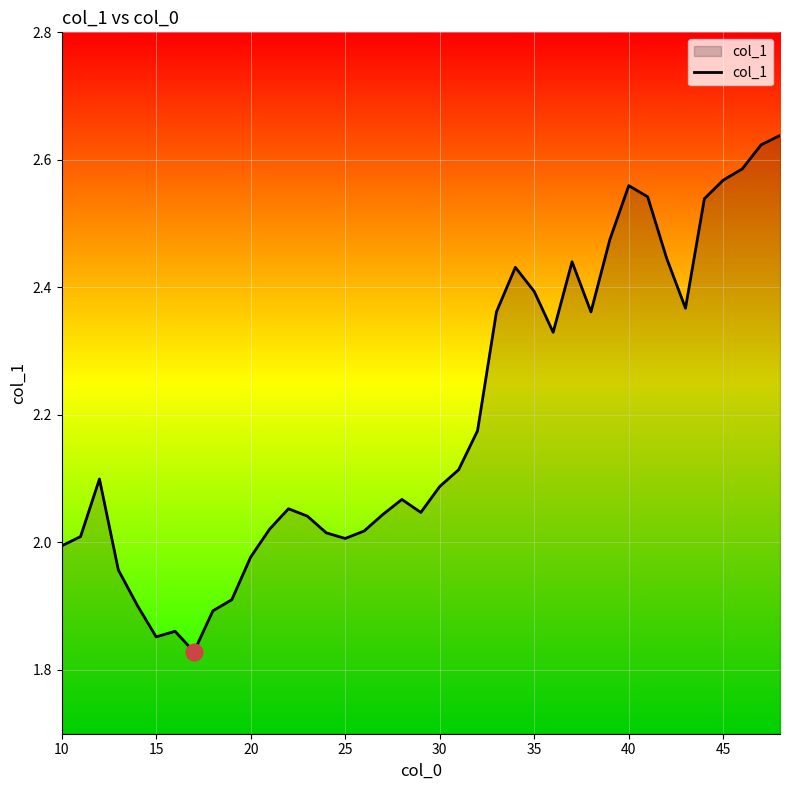

What is the difference between the maximum and minimum values?

0.8